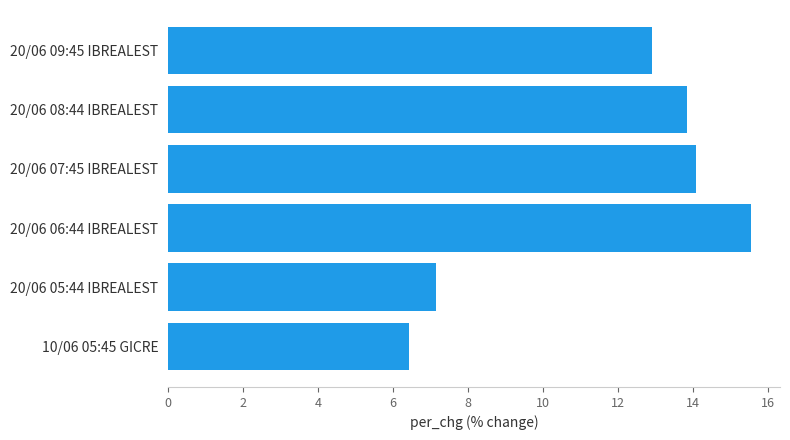

Approximately how many times larger is the value at 20/06 07:45 IBREALEST compared to 20/06 05:44 IBREALEST?

2.0